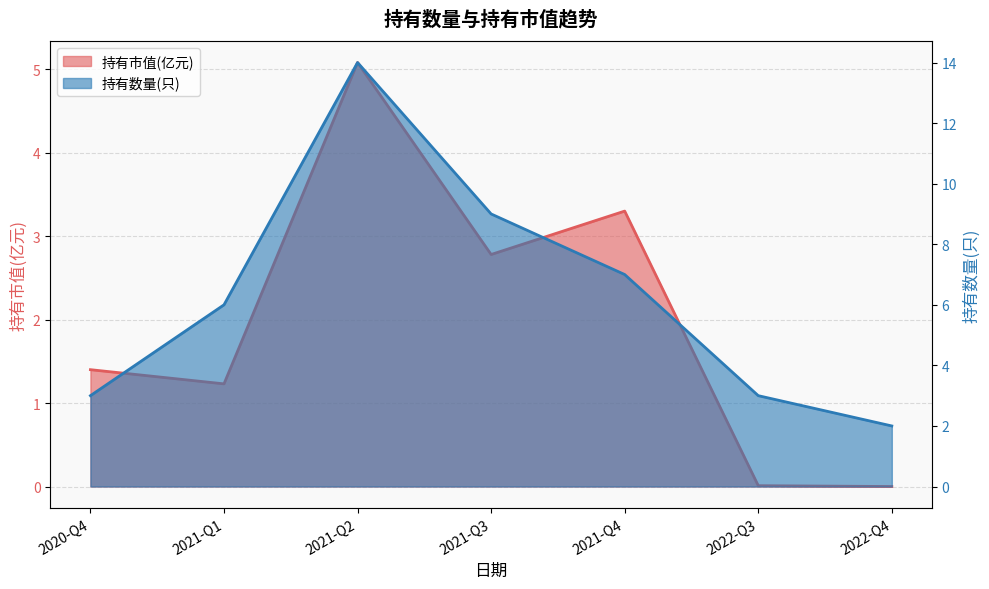

Is the value of 持有数量(只) at 2021-Q2 greater than the value of 持有市值(亿元) at 2021-Q1?

Yes